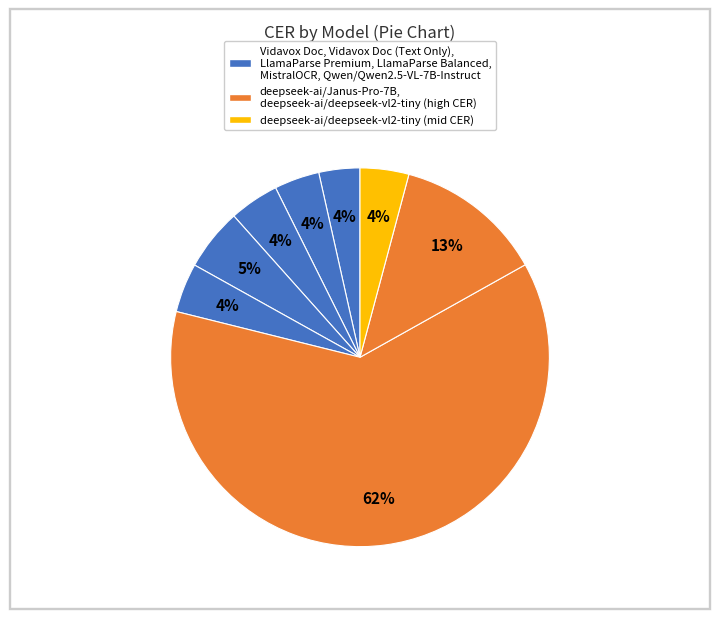

How many segments does this pie chart have?

8